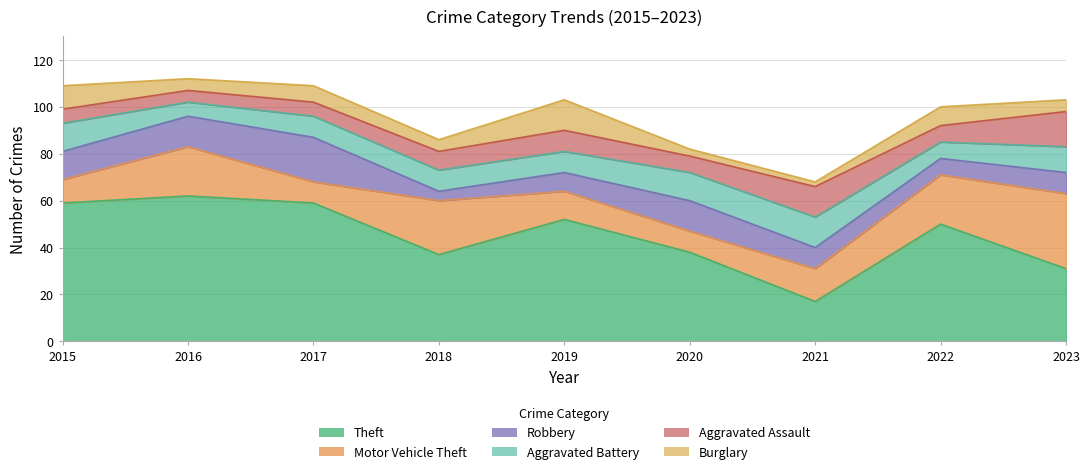

True or false: Theft and Aggravated Assault cross at least once.

False